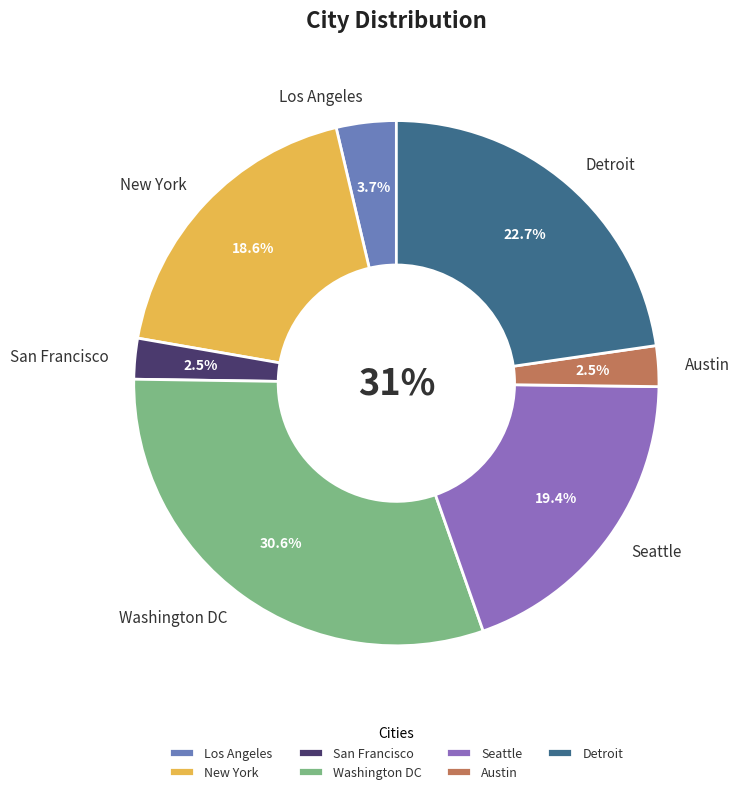

True or false: San Francisco accounts for 8% of the total.

False